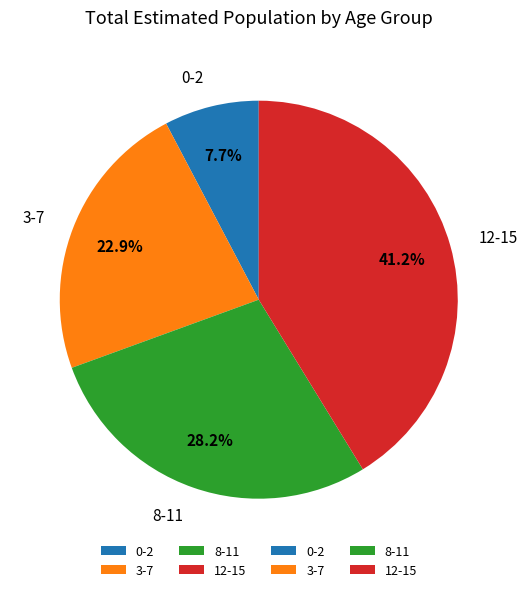

To the nearest percent, what is the average slice percentage?

25%